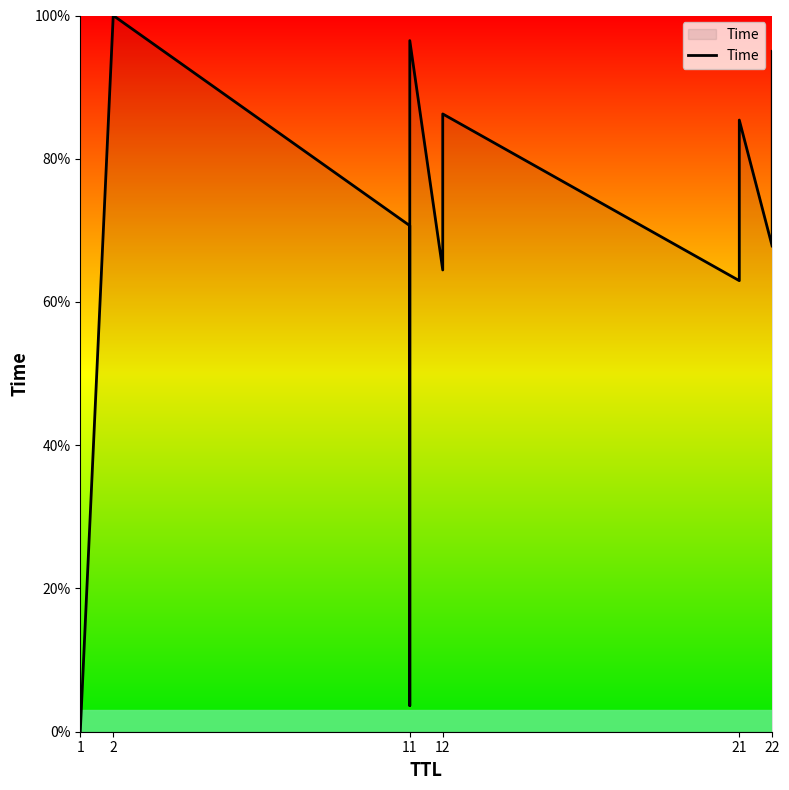

What is the sum of all values?

732.7